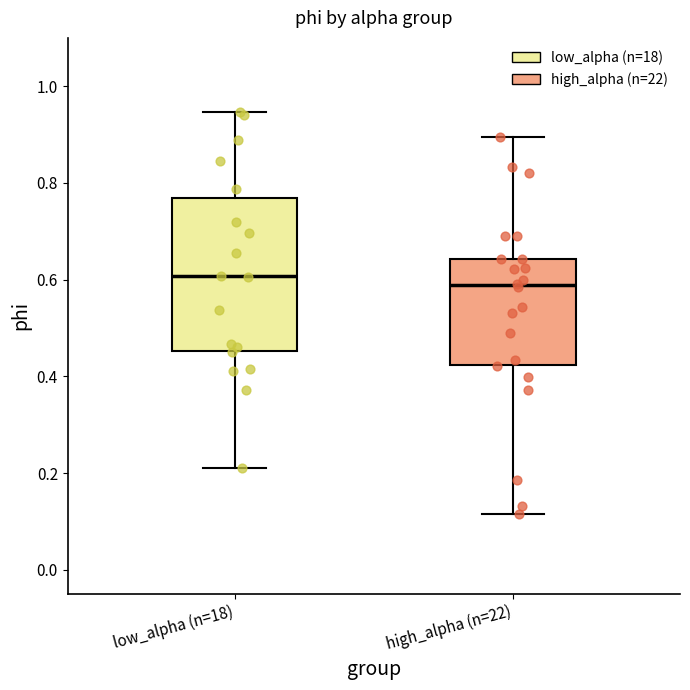

Reading left to right, read every box against the y-axis: the position of its median line, the range the box covers, and the ends of its whiskers. The values are not printed on the chart, so give them approximately, as read against the axis.

low_alpha (n=18): median 0.60, box 0.46 to 0.76, whiskers 0.20 to 0.94
high_alpha (n=22): median 0.58, box 0.42 to 0.64, whiskers 0.12 to 0.90